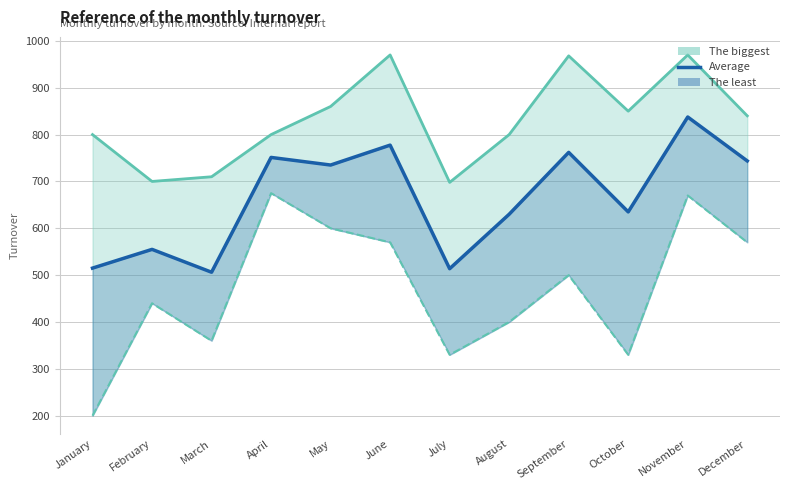

Reading left to right, transcribe all the data shown in this chart.

January=515.0	February=555.0	March=506.2	April=751.2	May=735.0	June=777.5	July=513.8	August=630.0	September=762.0	October=635.0	November=837.5	December=743.8